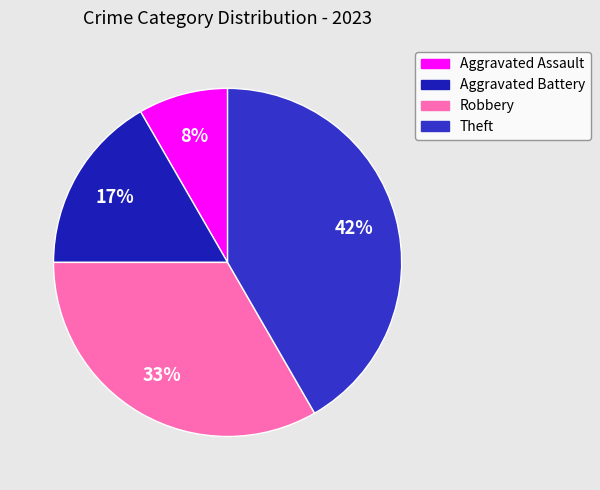

How many slices are in this pie chart?

4